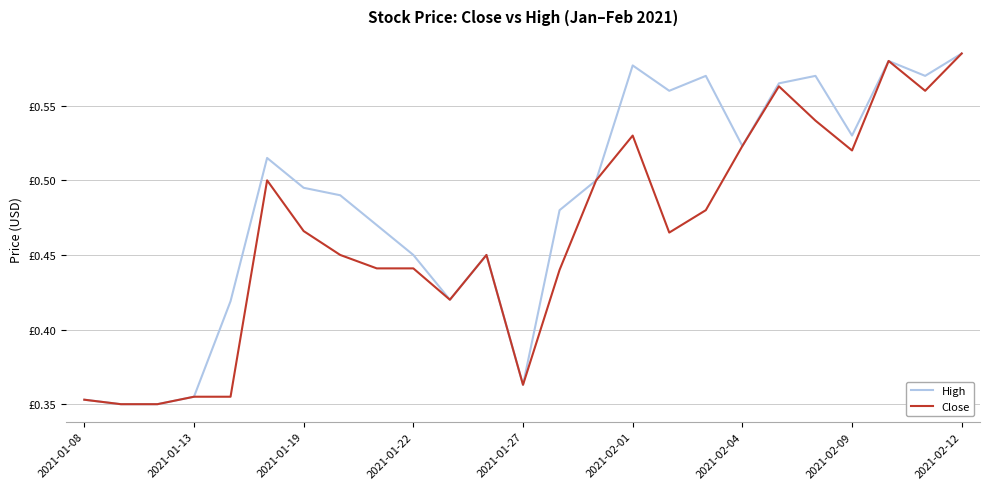

True or false: High has more than 2 interior local peaks.

True